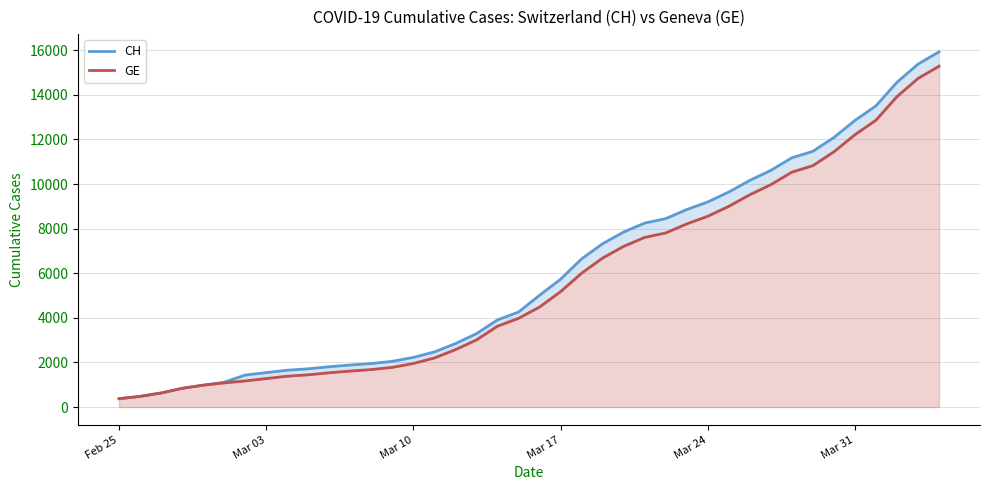

True or false: GE has a value of 3712 at 16.

False